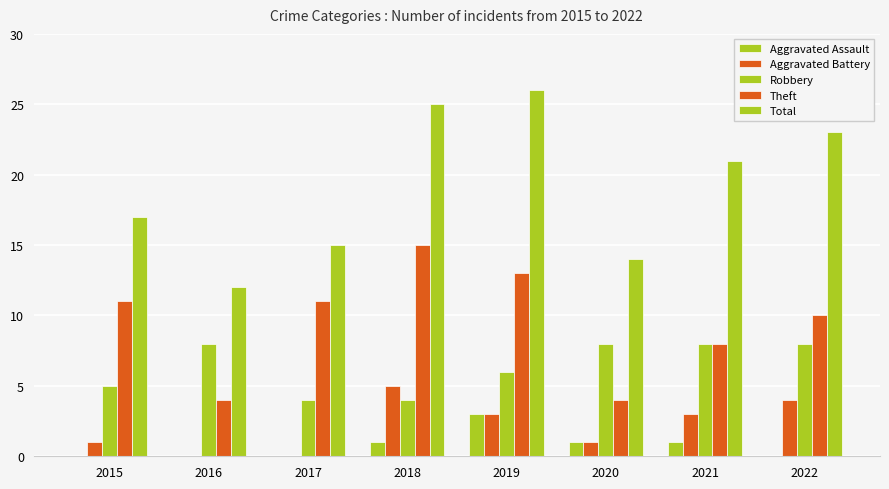

Are the bars grouped side by side (vs. stacked)?

Yes